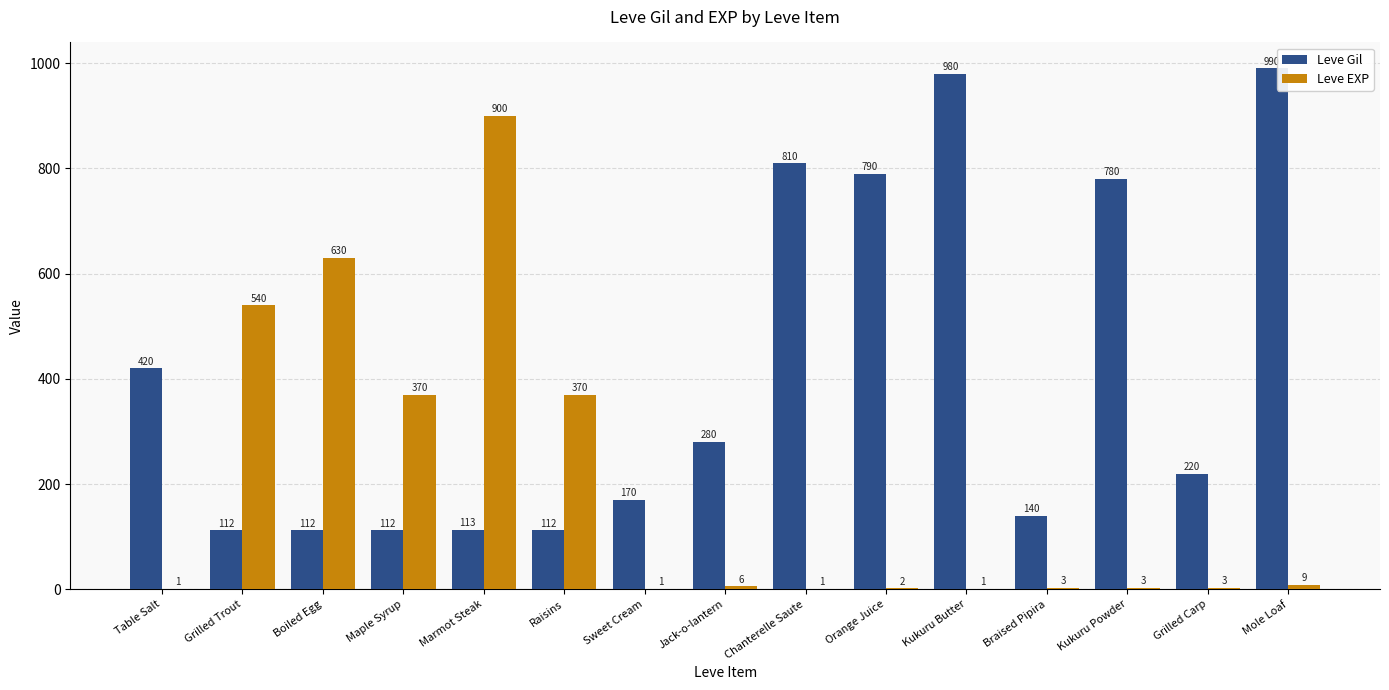

What is the sum of all Leve EXP values?

2840